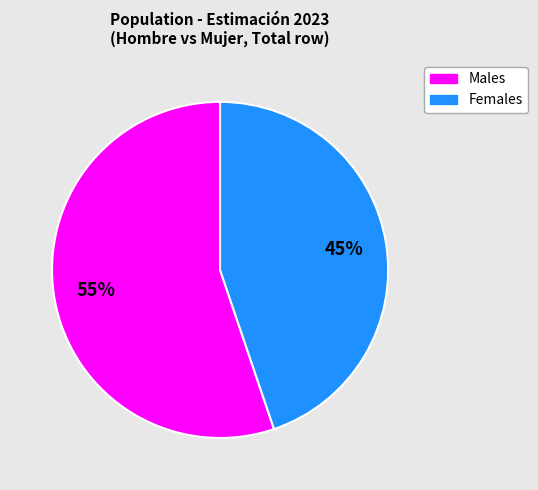

Does any single category account for the majority?

Yes